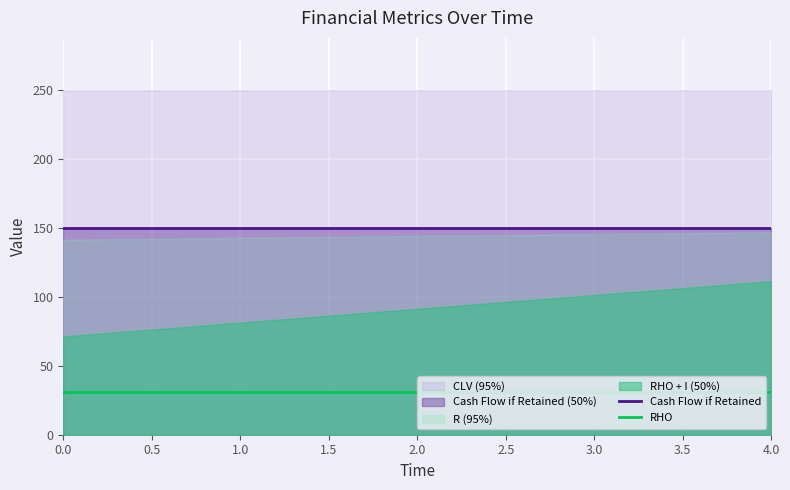

True or false: RHO and Cash Flow if Retained intersect in this chart.

False